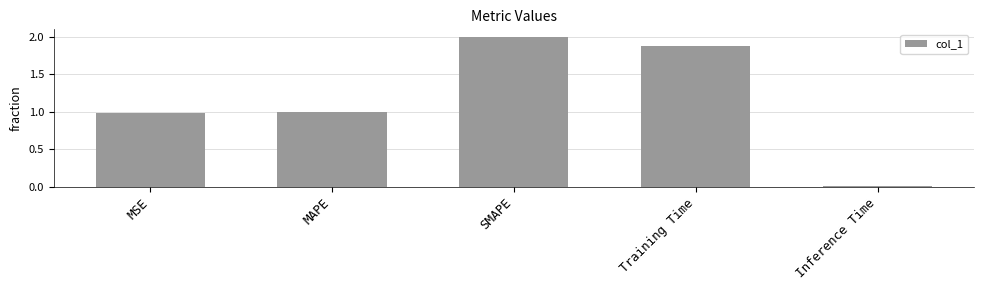

What is the label of the 3rd bar from the right?

SMAPE